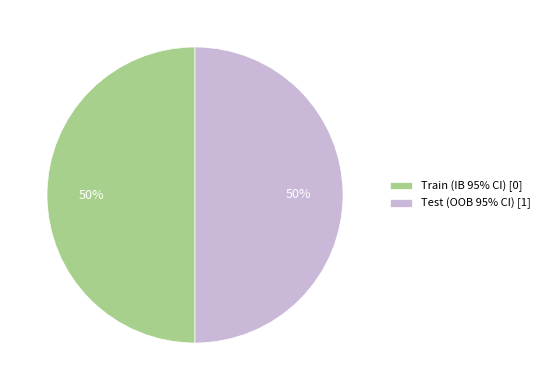

Combined, do Train (IB 95% CI) [0] and Test (OOB 95% CI) [1] account for over 50%?

Yes